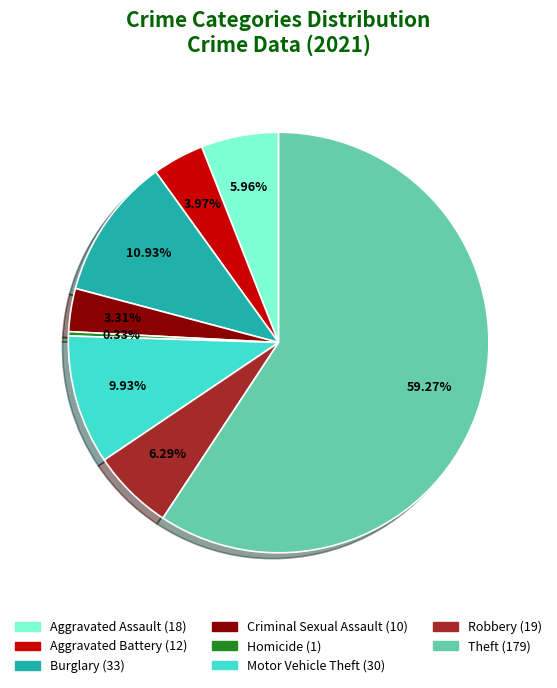

To the nearest percent, what is the average slice percentage?

12%